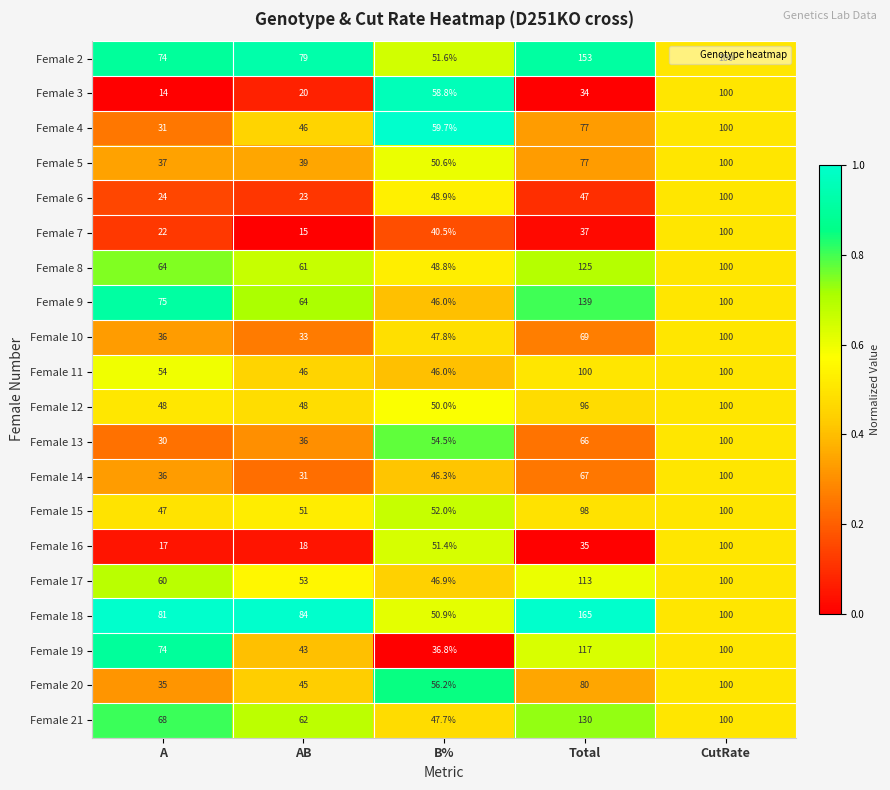

True or false: Female 12 has a value of 40.2 at Total.

False